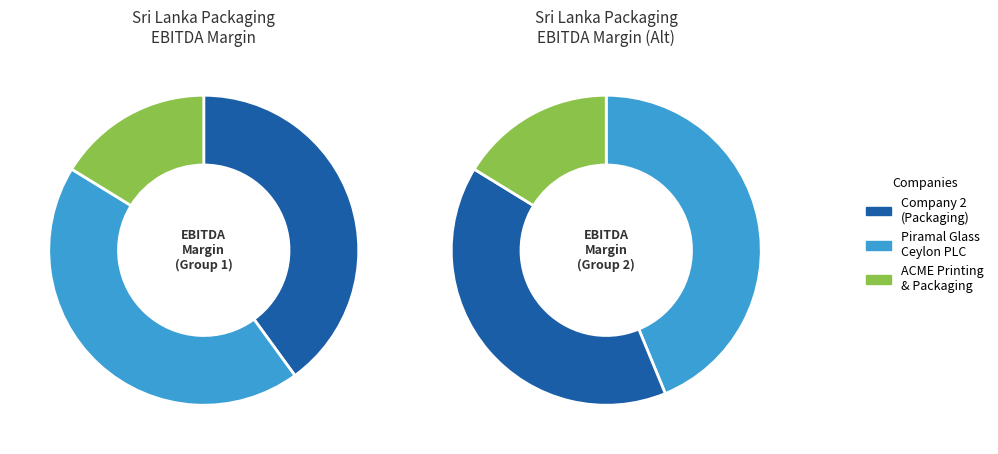

Rank the categories by value from lowest to highest.

ACME Printing and Packaging PLC, 2 (Packaging & Container), Piramal Glass Ceylon PLC